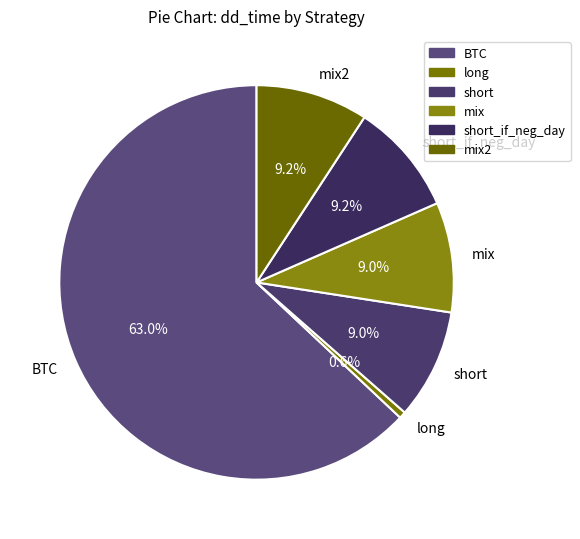

What percentage is the mix slice, to the nearest percent?

9%